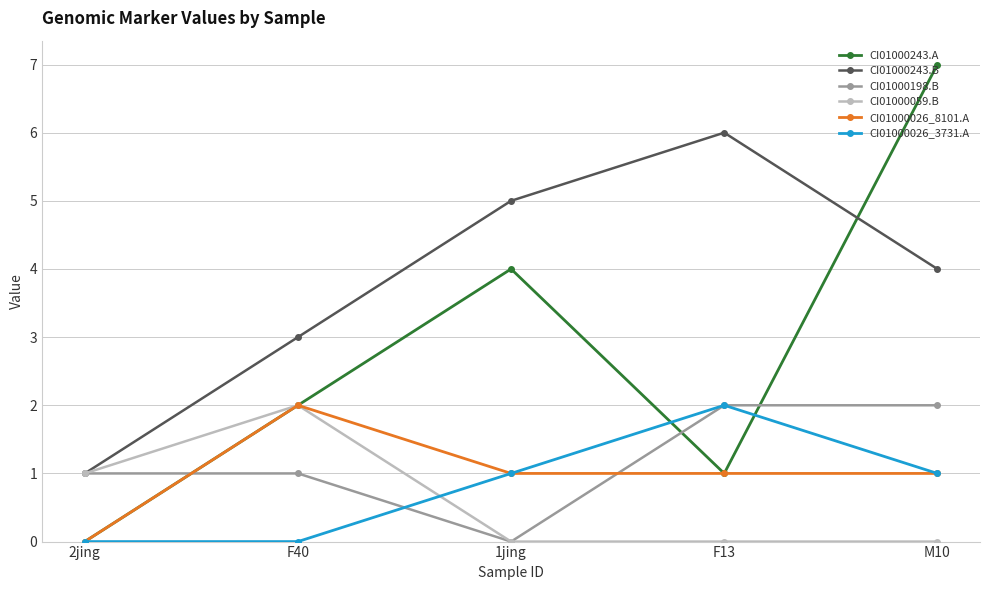

At which category is the sum across all series the highest?

M10